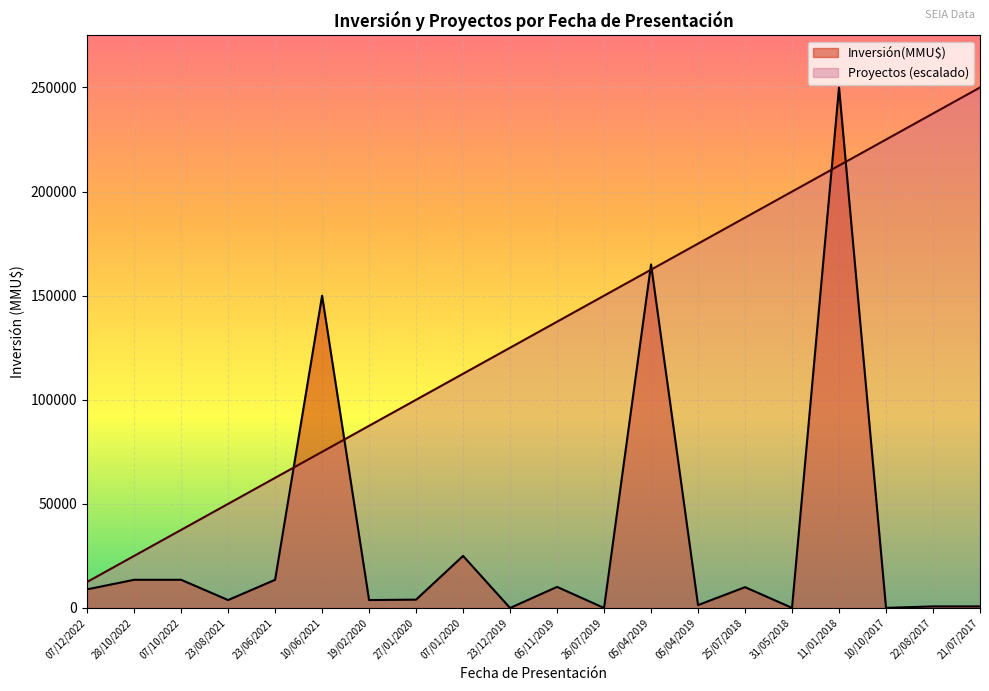

The value of Proyectos at 10/10/2017 is 298521. True or false?

False